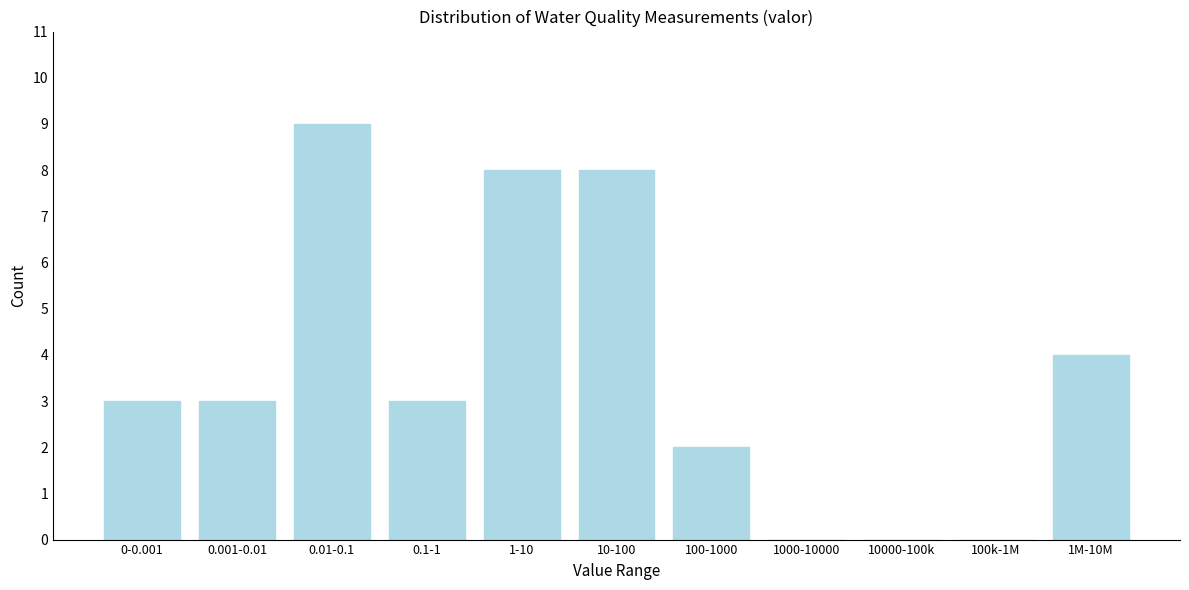

Which category has the highest value across all series?

0.01-0.1